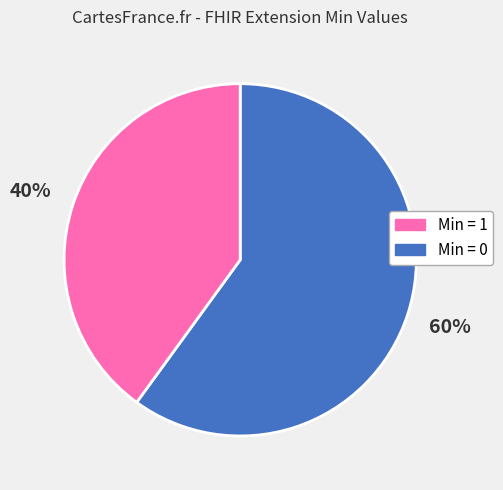

To the nearest percent, what is the average slice percentage?

50%